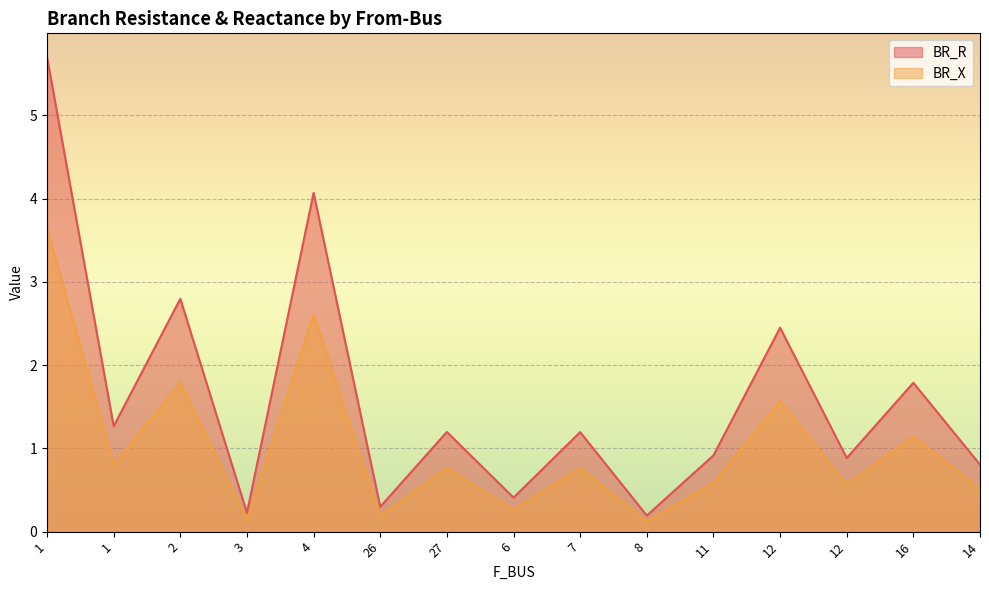

How many values in the BR_R series exceed 1?

8